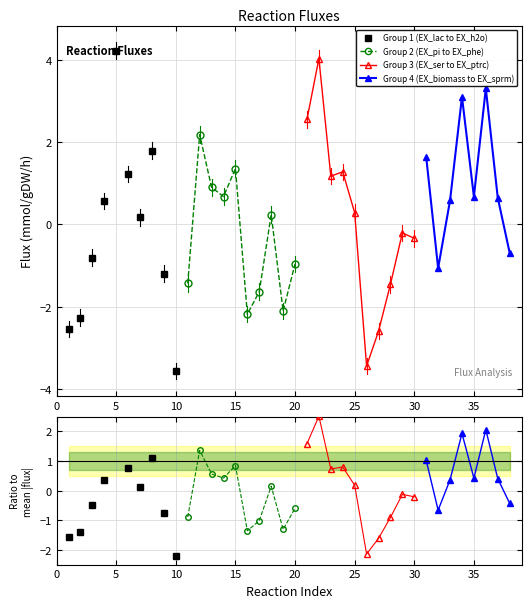

At which label does Group 1 (EX_lac to EX_h2o) reach its minimum?

10